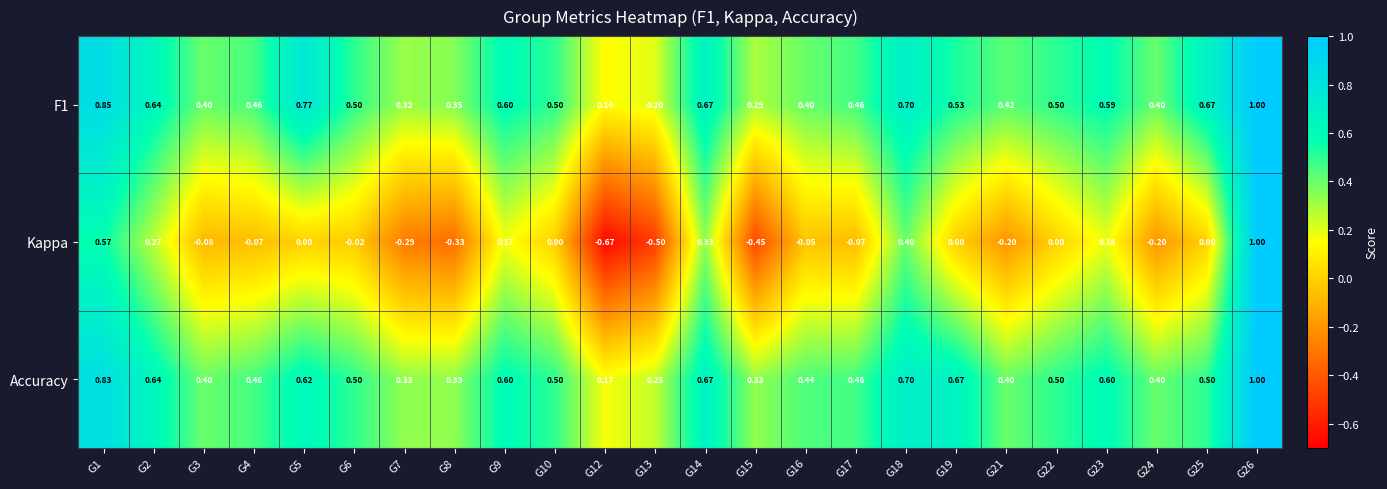

Which series has the largest range (max minus min)?

Kappa